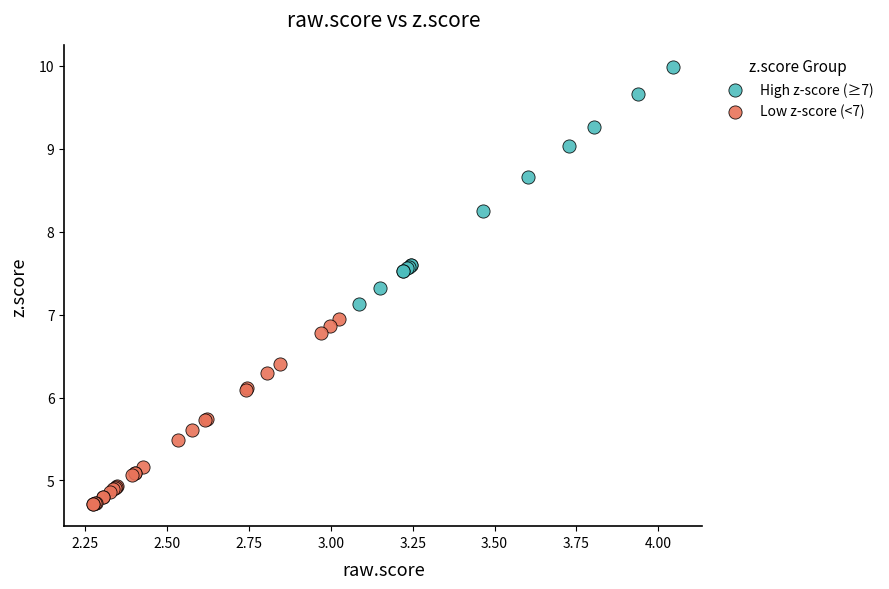

Which series contains the lowest Y value?

Low z-score (<7)